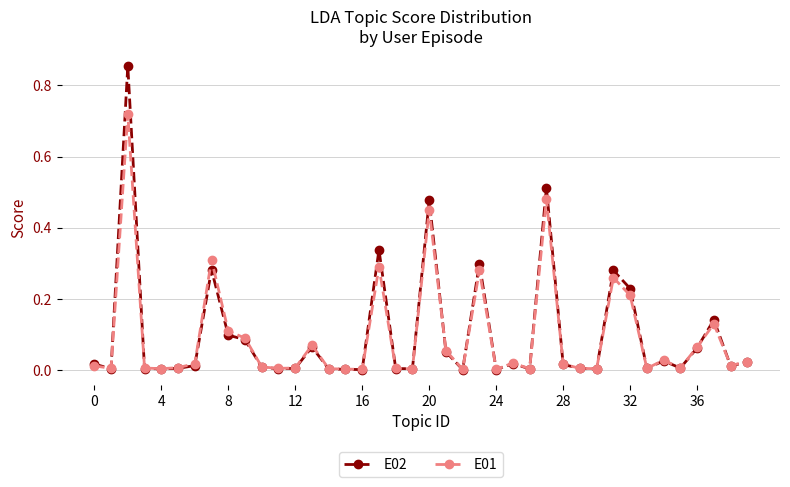

Which series has the largest range (max minus min)?

E02